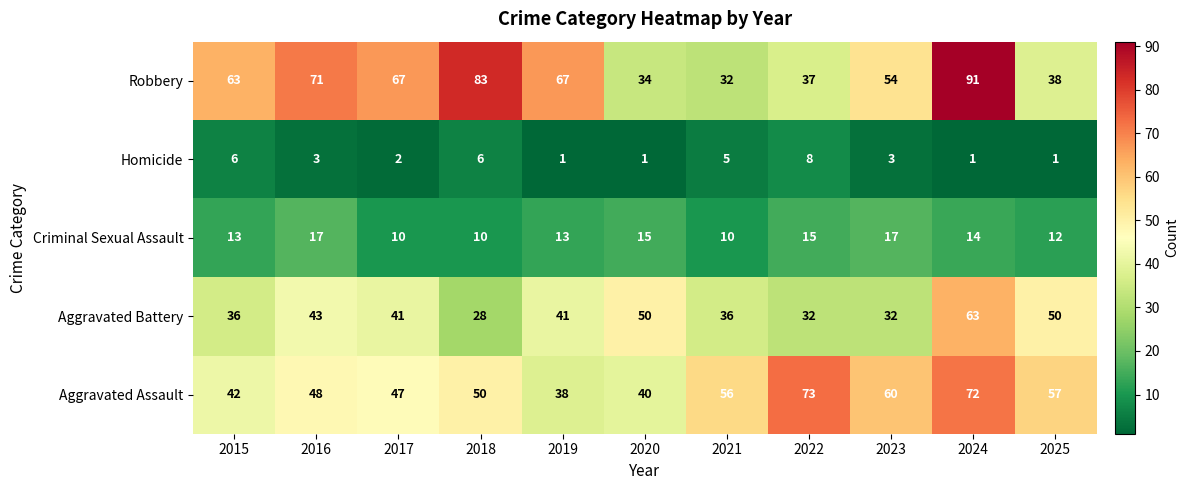

What is the sum of all Robbery values?

637